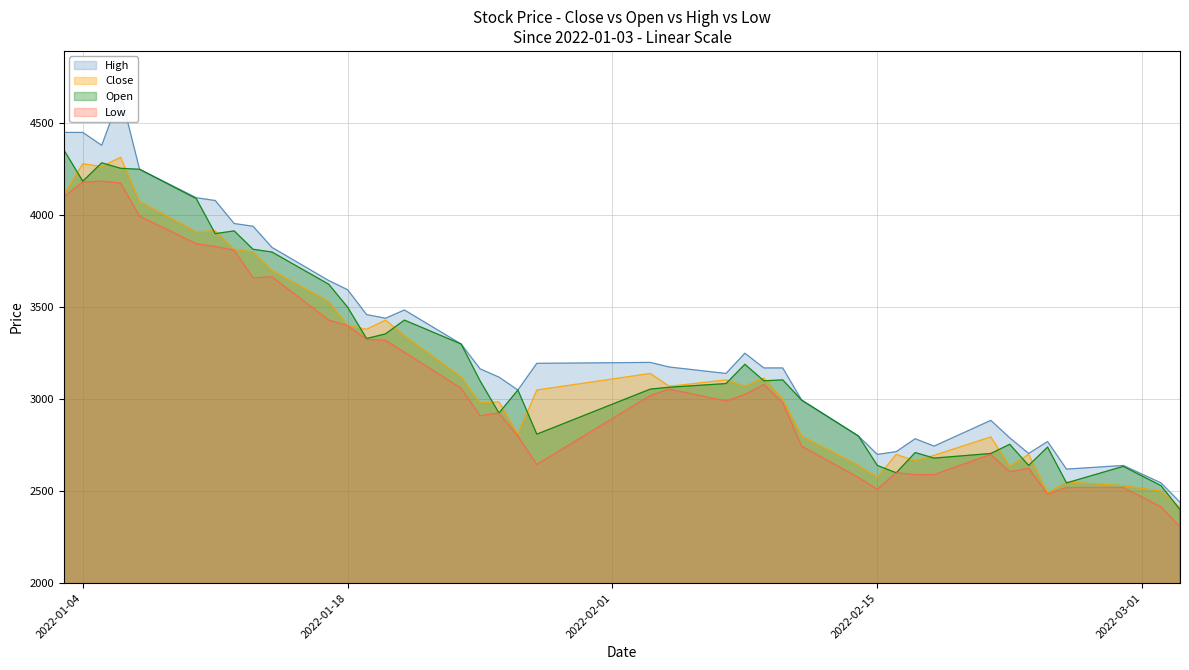

What is the maximum value for Open?

4355